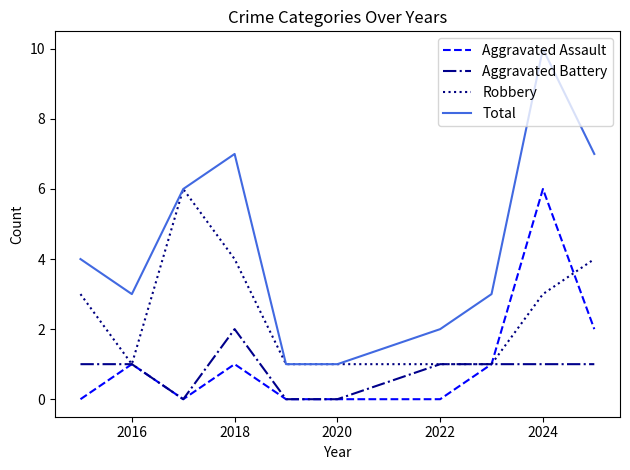

True or false: Total and Aggravated Assault intersect in this chart.

False